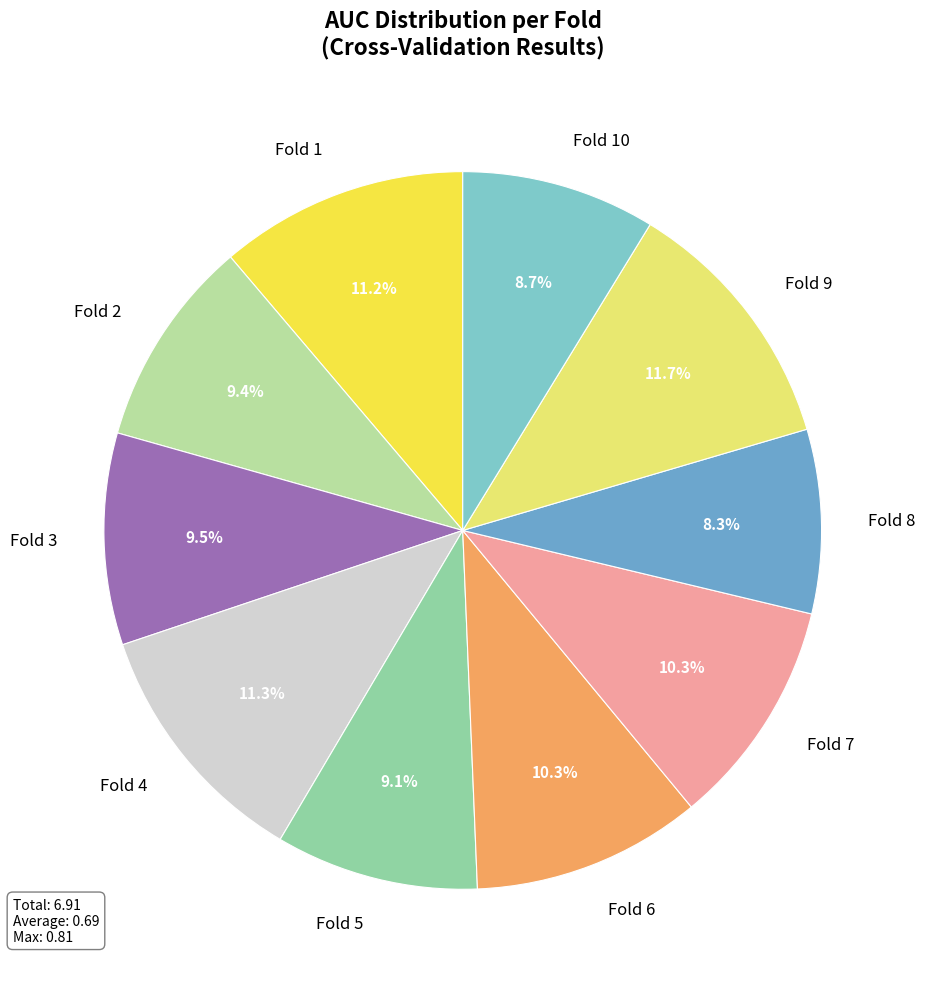

Is Fold 10 the majority of the pie?

No